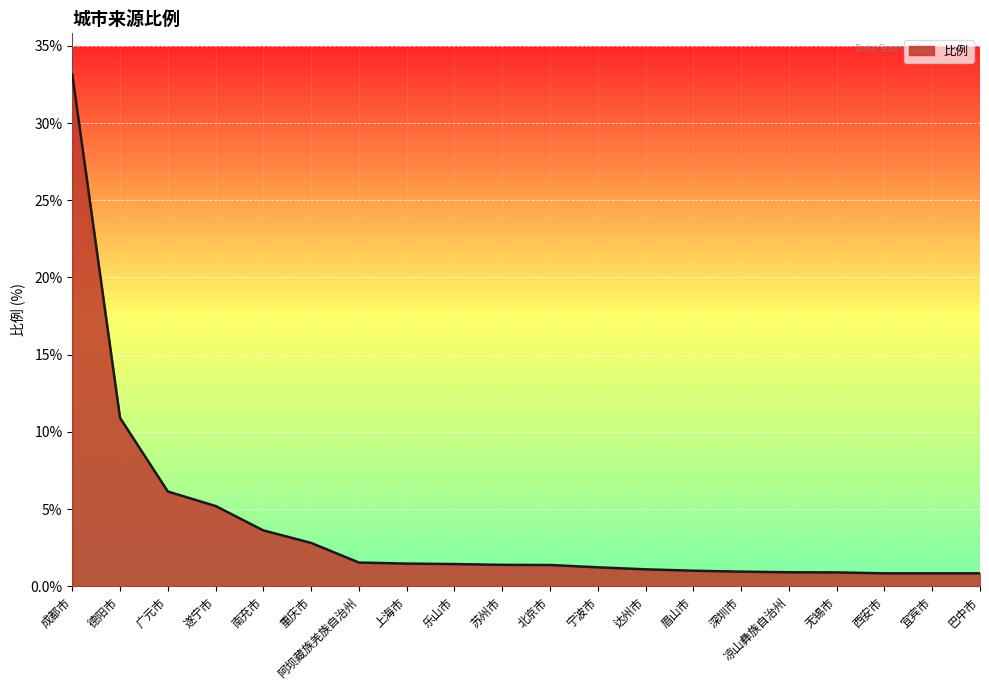

What position from the left is 巴中市?

20